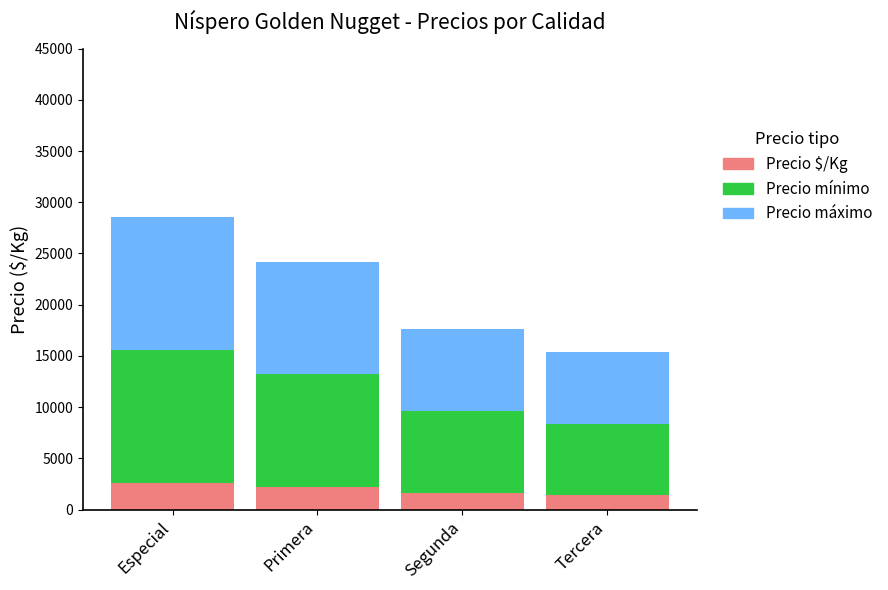

What is the difference between the maximum and minimum values in the Precio $/Kg series?

1200